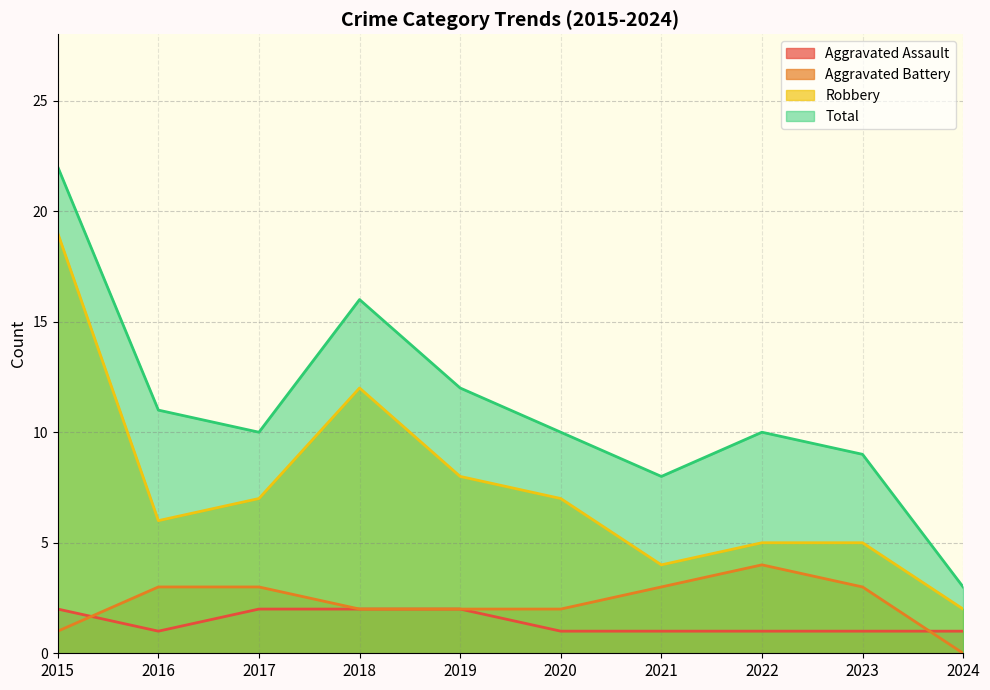

Which series has the widest spread of values?

Total